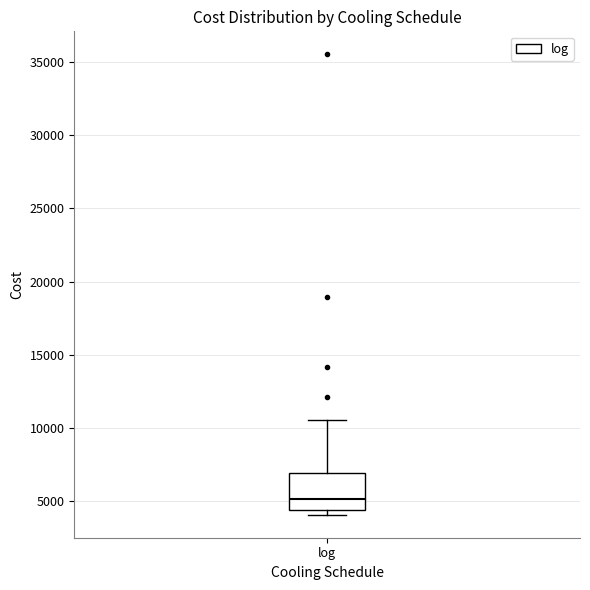

Transcribe this box plot: give where the median line is, the range the box spans, and where the two whiskers end, as read against the y-axis. The values are not printed on the chart, so give them approximately, as read against the axis.

median 5000, box 4500 to 7000, whiskers 4000 to 10500